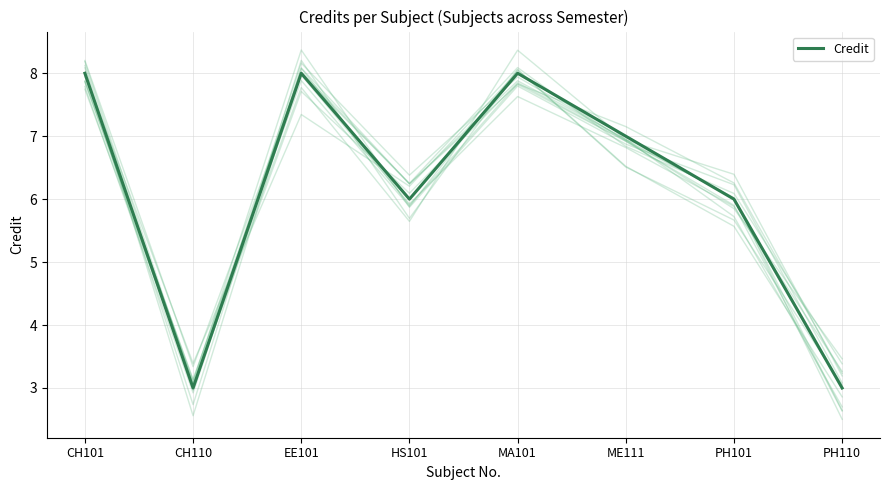

What position from the left is MA101?

5